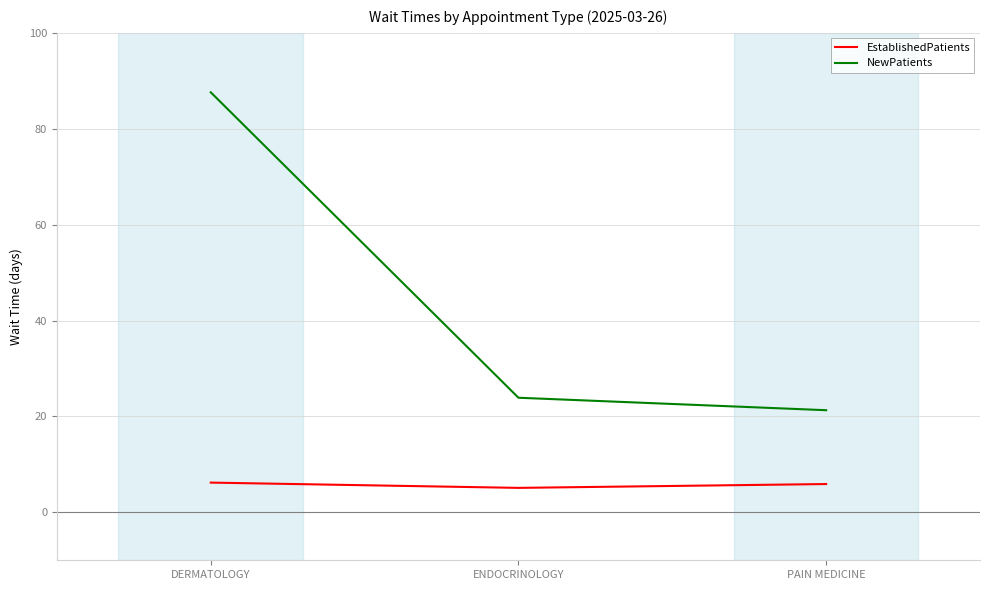

The NewPatients series shows 23.9 at ENDOCRINOLOGY. True or false?

True